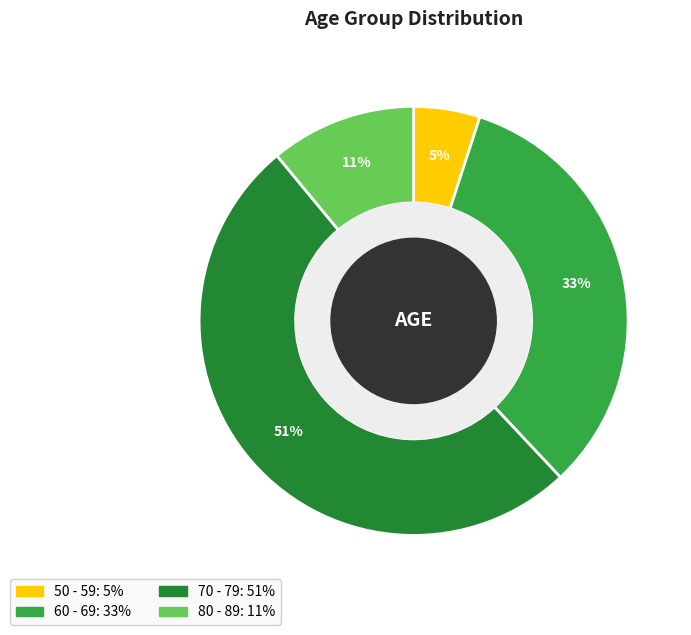

Do 50 - 59 and 80 - 89 together represent more than half of the pie?

No